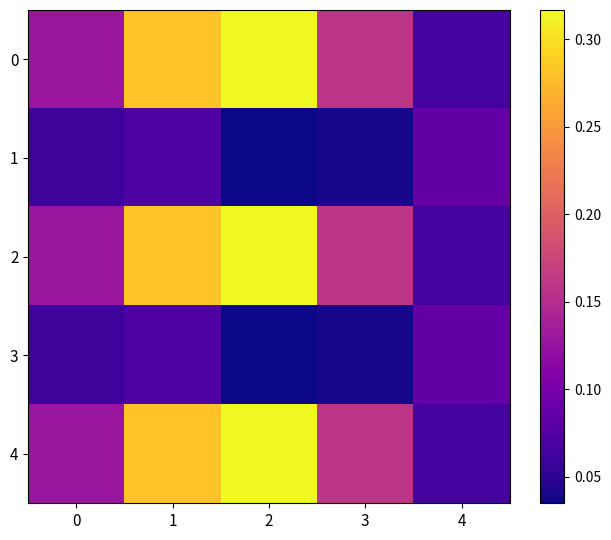

What is the greatest value displayed?

0.3